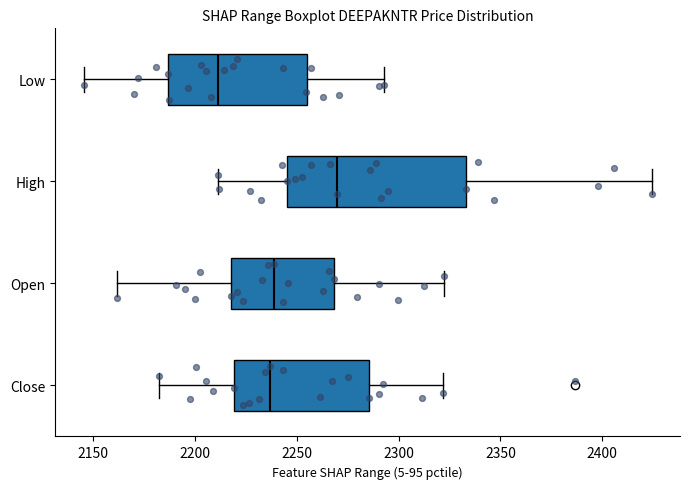

Where is the right edge of the box for Close on the x-axis? The values are not printed on the chart, so give them approximately, as read against the axis.

2285